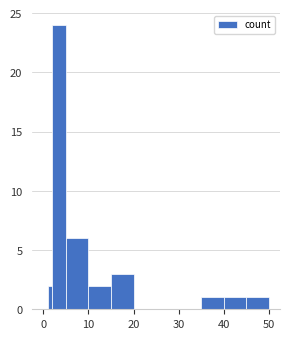

Read against the x-axis, roughly where is the centre of the tallest bar?

4